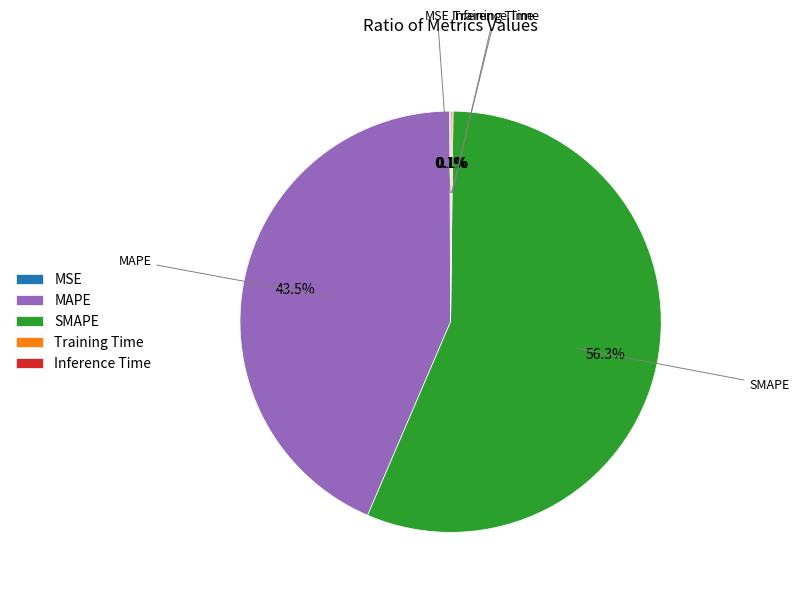

True or false: SMAPE accounts for 56% of the total.

True